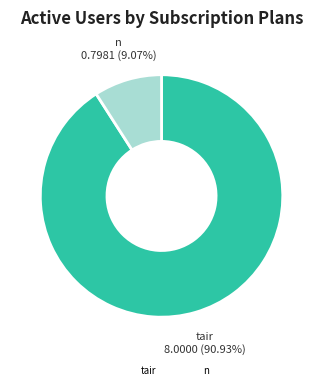

To the nearest percent, what is the average slice percentage?

50%